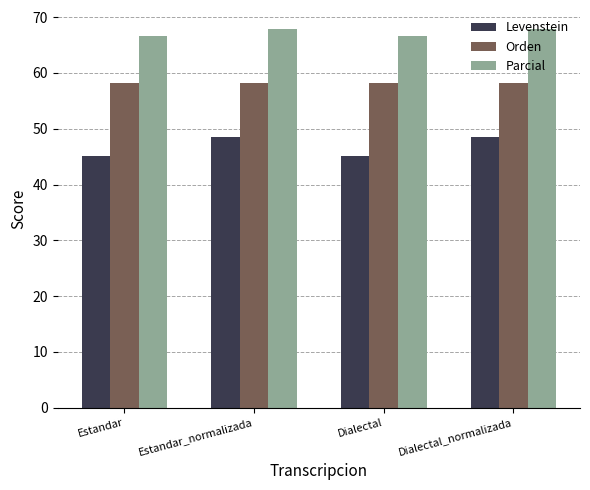

What is the greatest value displayed?

67.9